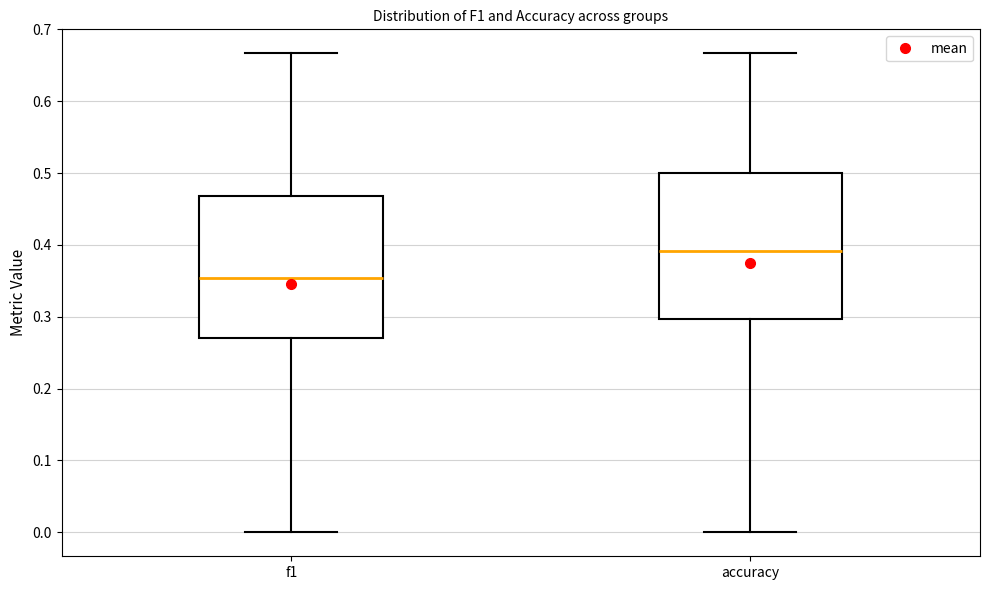

Reading left to right, read every box against the y-axis: the position of its median line, the range the box covers, and the ends of its whiskers. The values are not printed on the chart, so give them approximately, as read against the axis.

f1: median 0.35, box 0.27 to 0.47, whiskers 0.00 to 0.67
accuracy: median 0.39, box 0.30 to 0.50, whiskers 0.00 to 0.67